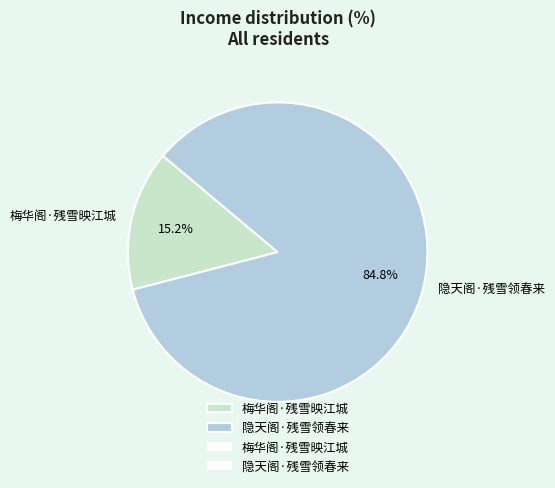

Which category has the biggest portion of the pie?

隐天阁·残雪领春来